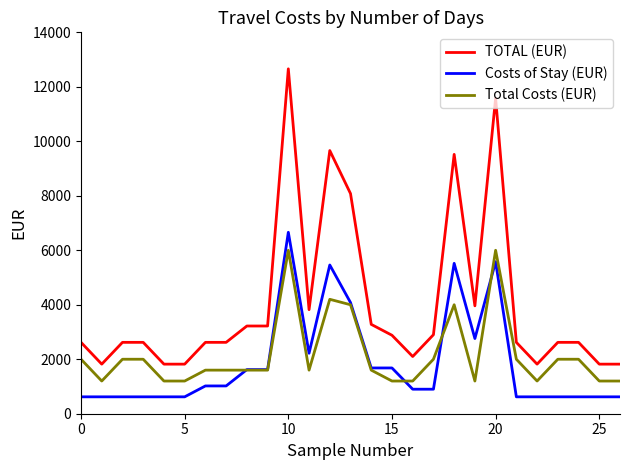

Which series has the largest total across all categories?

TOTAL (EUR)